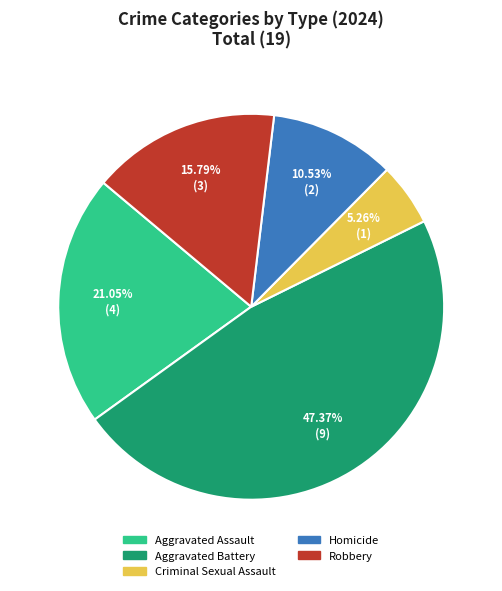

To the nearest percent, what is the combined percentage of Criminal Sexual Assault and Aggravated Battery?

53%